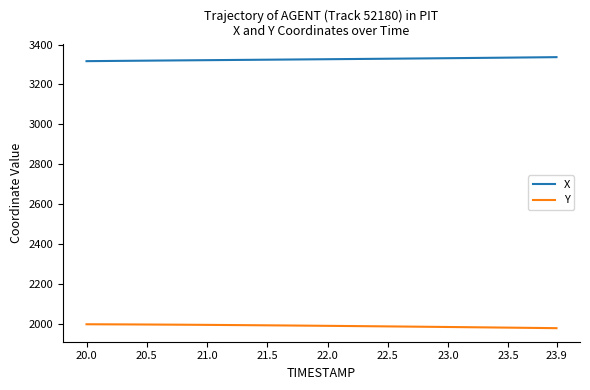

Which series has the largest total across all categories?

X